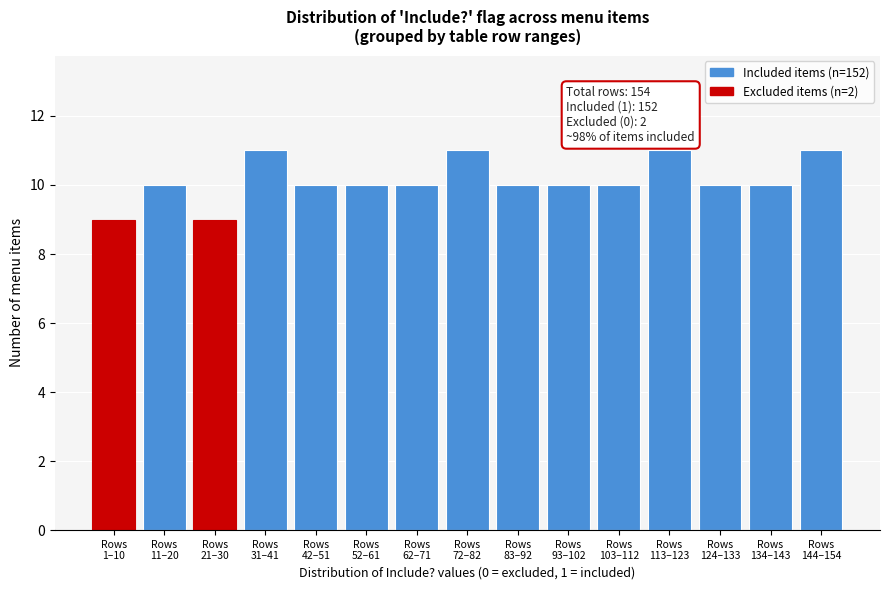

Reading left to right, transcribe all the data shown in this chart.

9	10	9	11	10	10	10	11	10	10	10	11	10	10	11